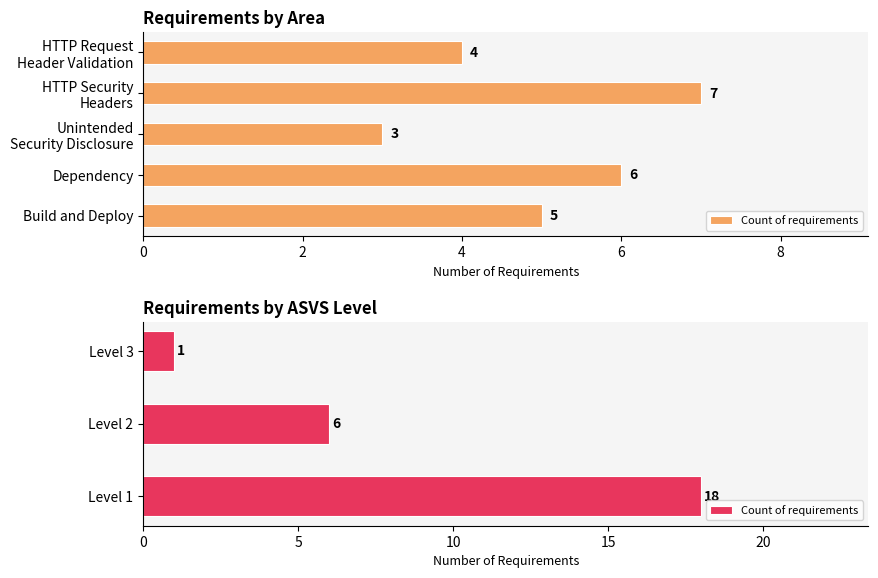

What is the value of the 3rd bar from the left?

1